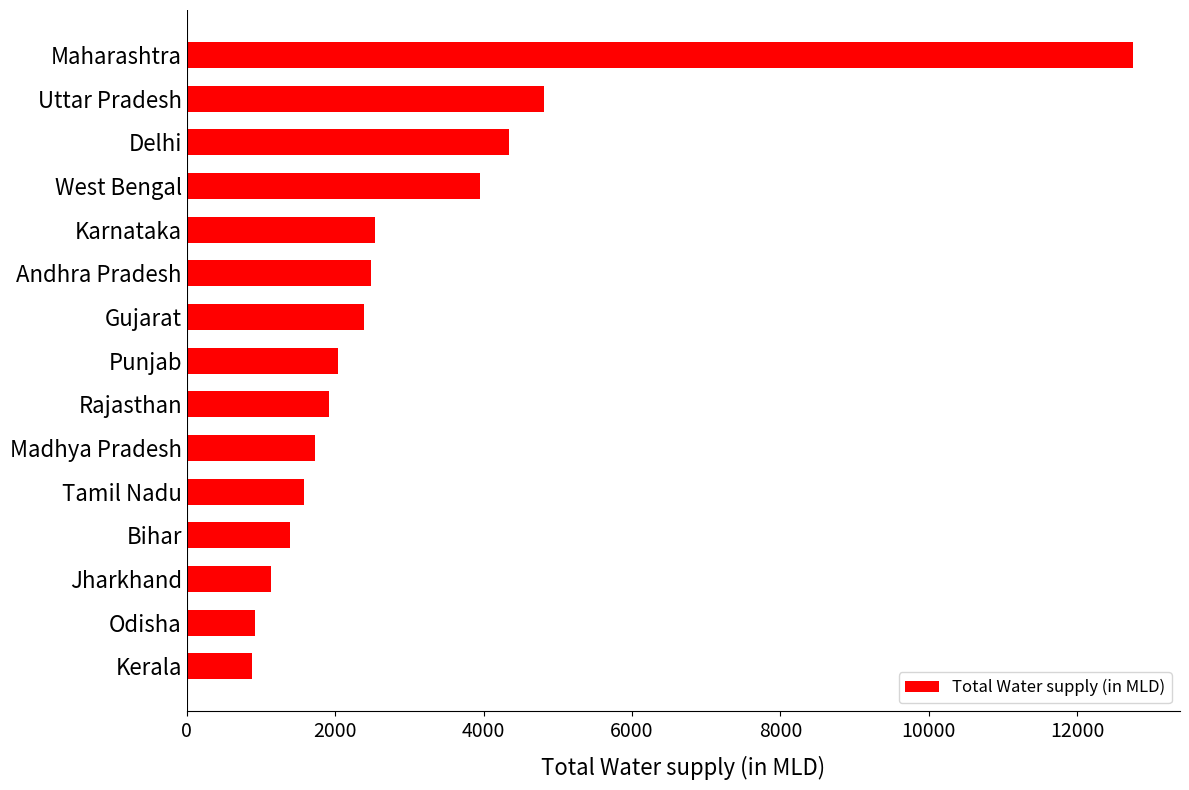

The value at Punjab is 2033.9. True or false?

True